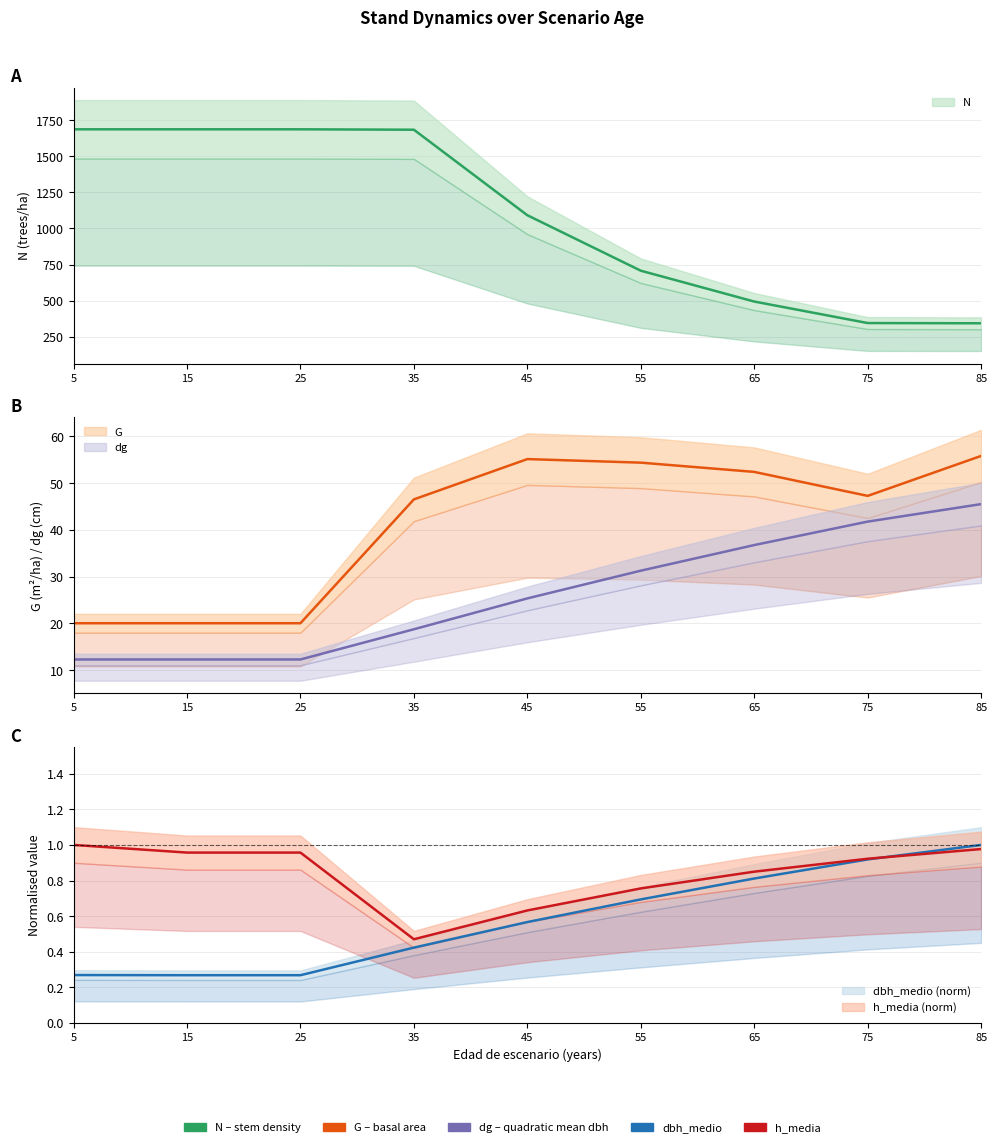

What is the highest value of the h_media series?

1.0